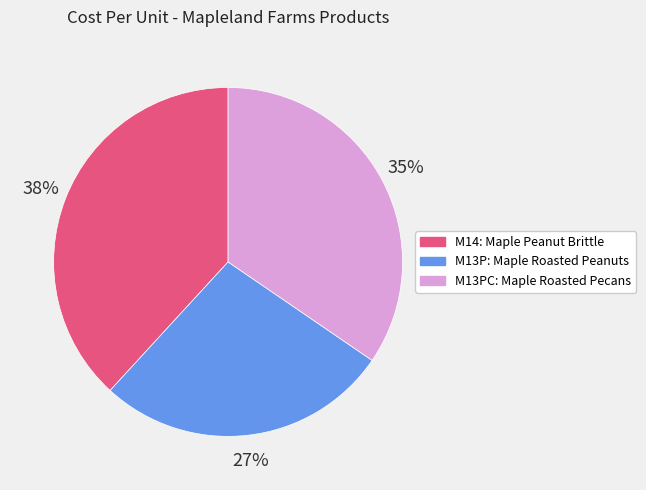

Is there a majority slice in this chart?

No